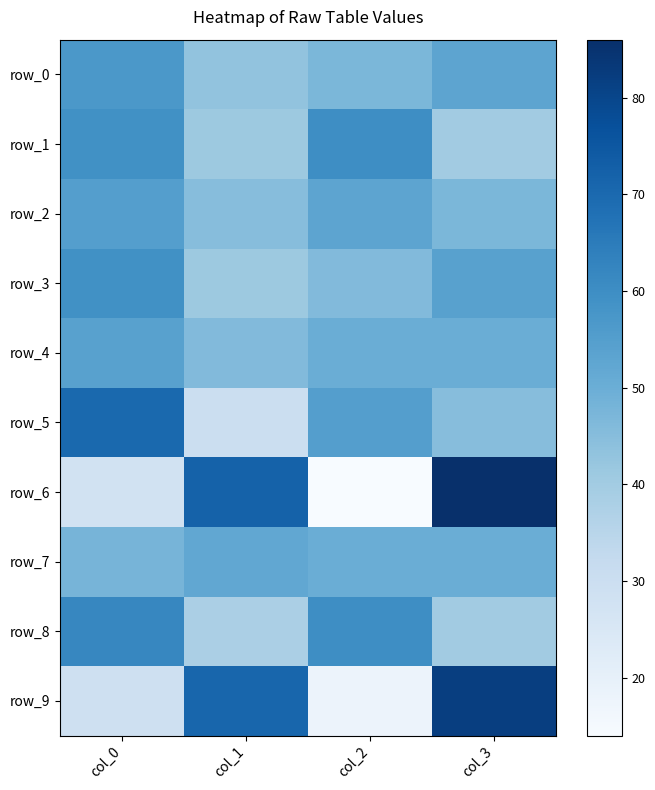

The value of row_8 at col_2 is 96. True or false?

False